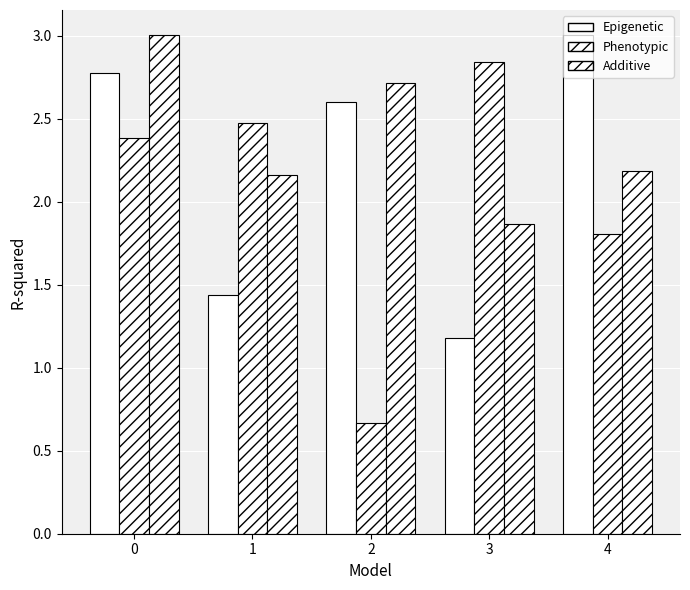

How many series are shown in this chart?

3